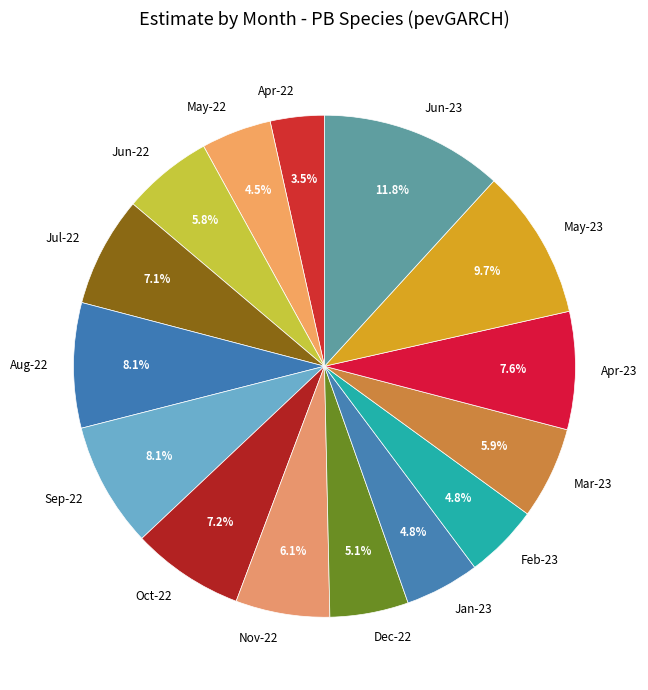

Which slice is the largest?

Jun-23